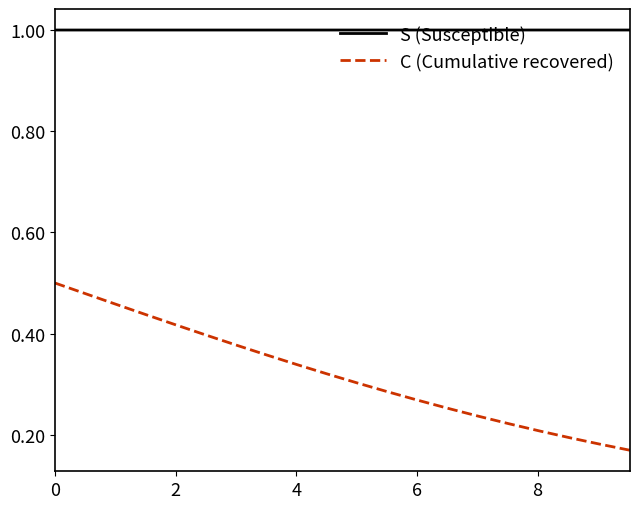

Which series has the largest range (max minus min)?

C (Cumulative recovered)